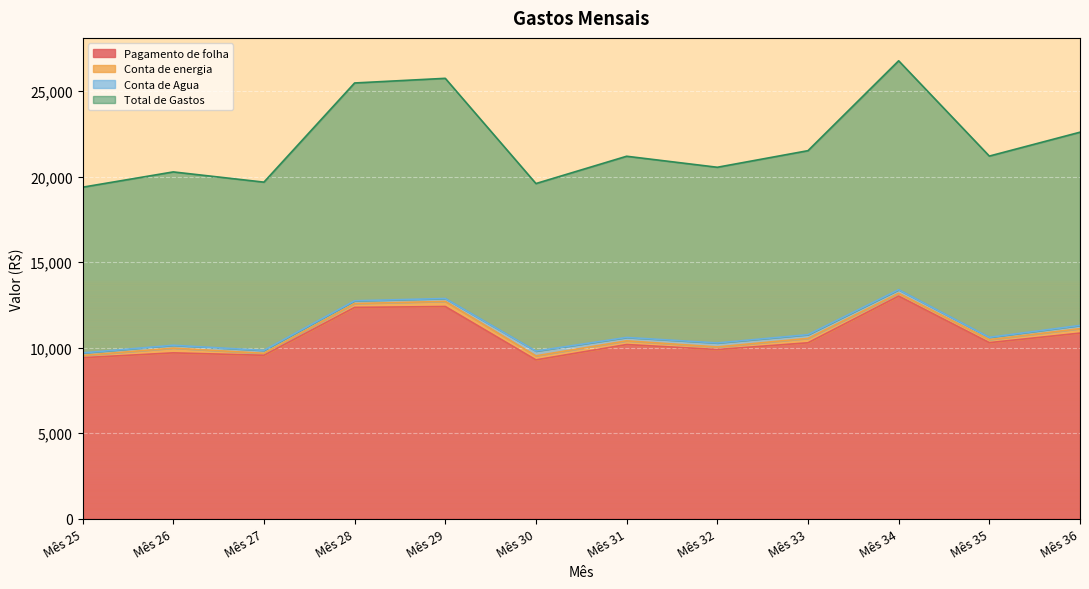

Where does the Total de Gastos series first go above 10600?

Mês 28